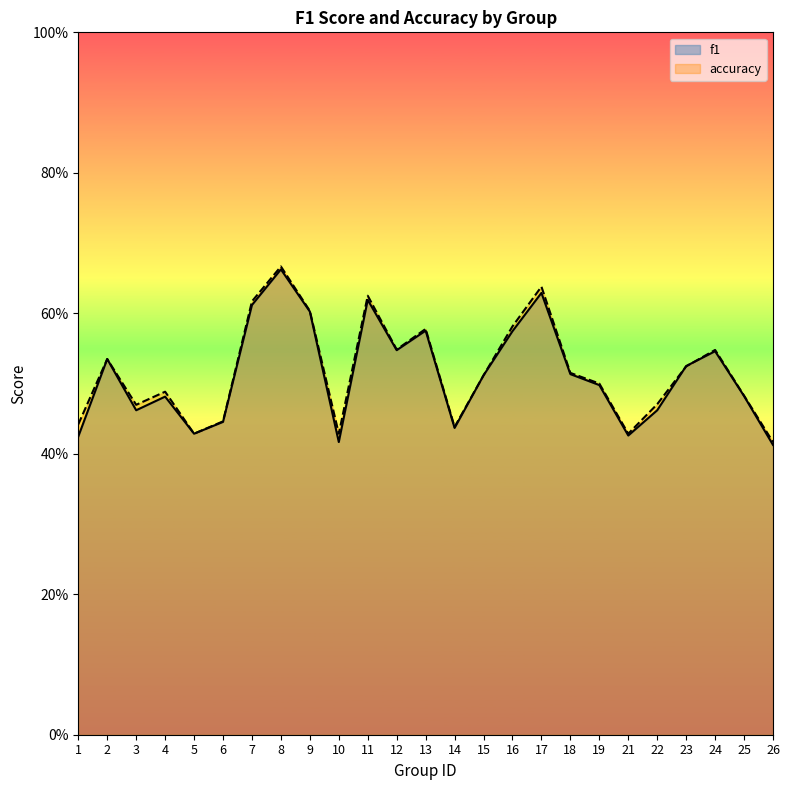

Where is accuracy nearest to the value 0?

26